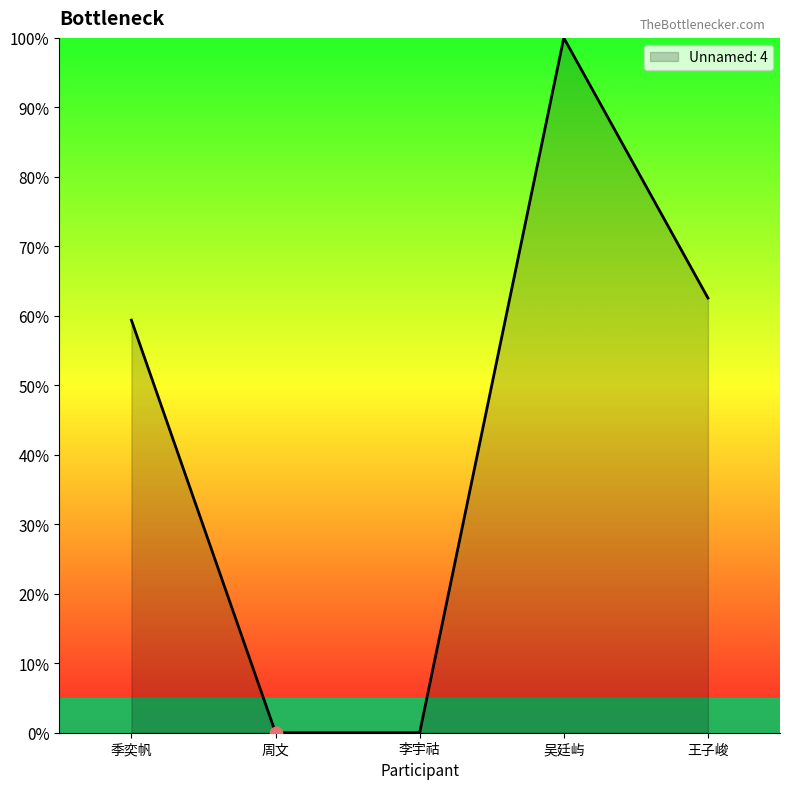

Between 王子峻 and 吴廷屿, which is larger?

吴廷屿